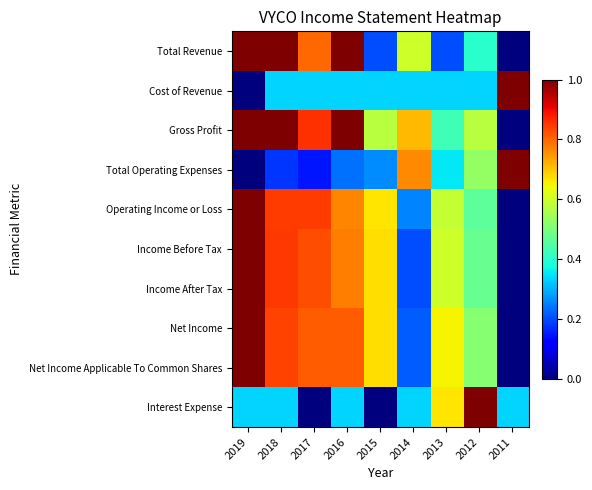

At how many categories does at least one series exceed 0?

9